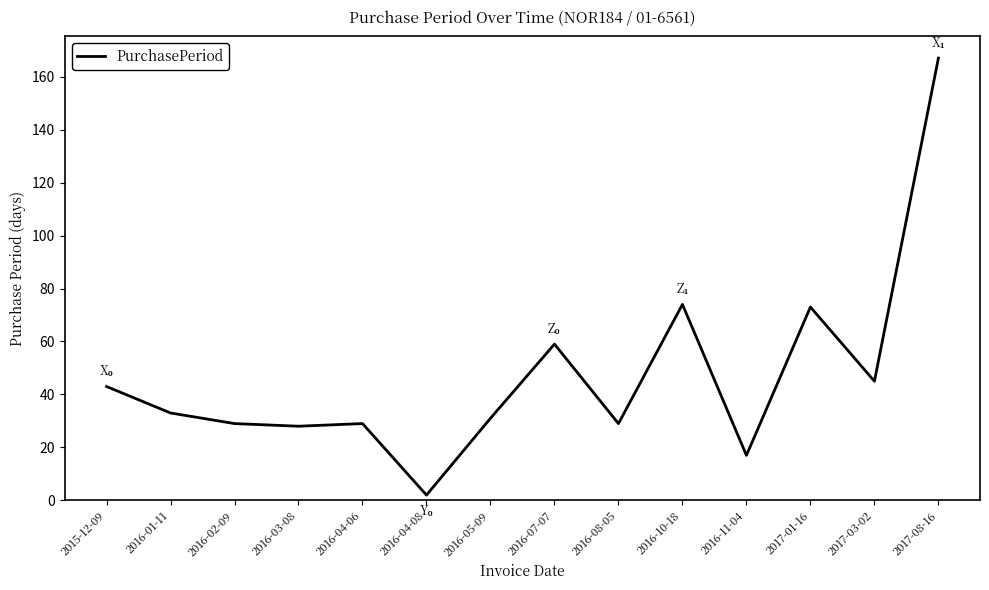

Which category has the highest value across all series?

2017-08-16